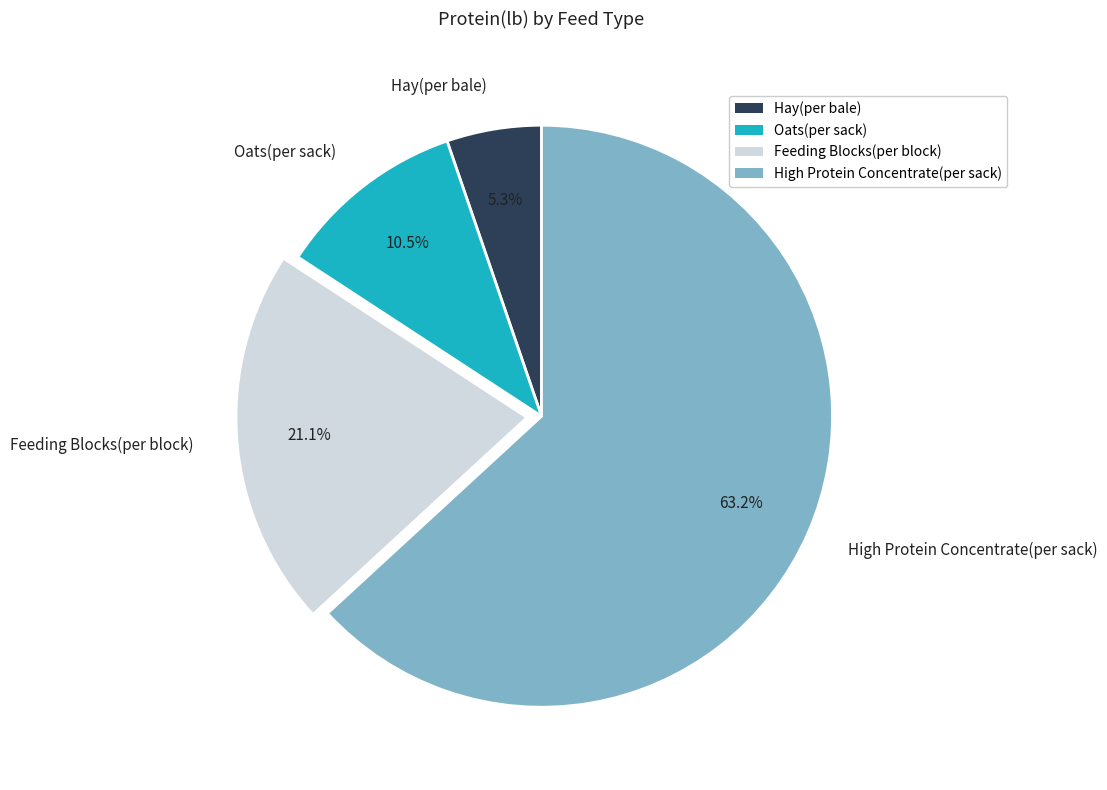

Which slice is the largest?

High Protein Concentrate(per sack)